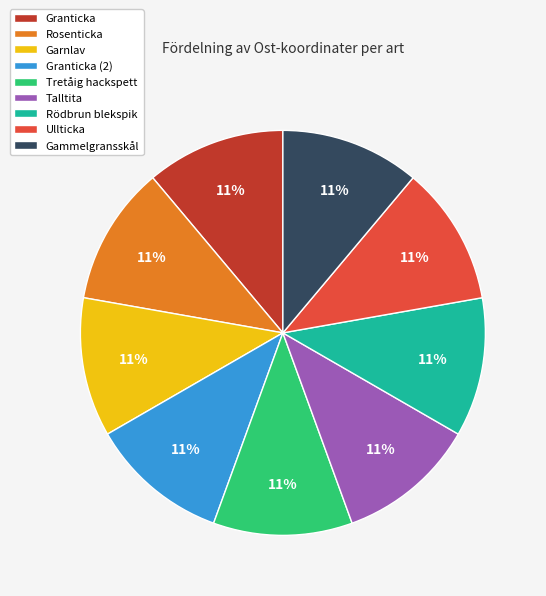

Is there any slice that represents more than half of the pie?

No